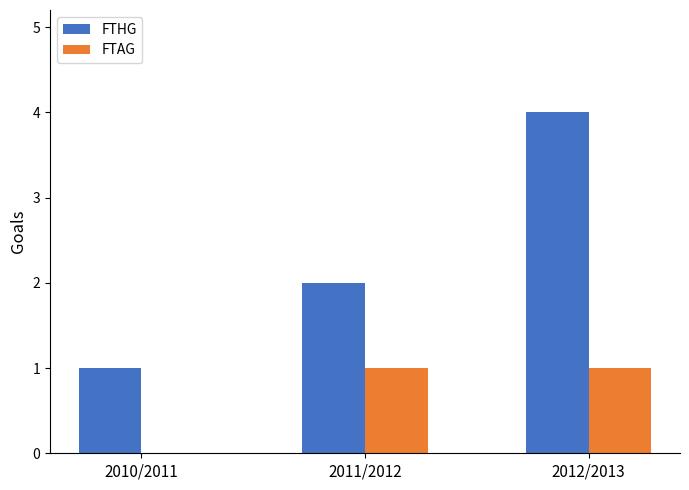

Which category has the highest value across all series?

2012/2013